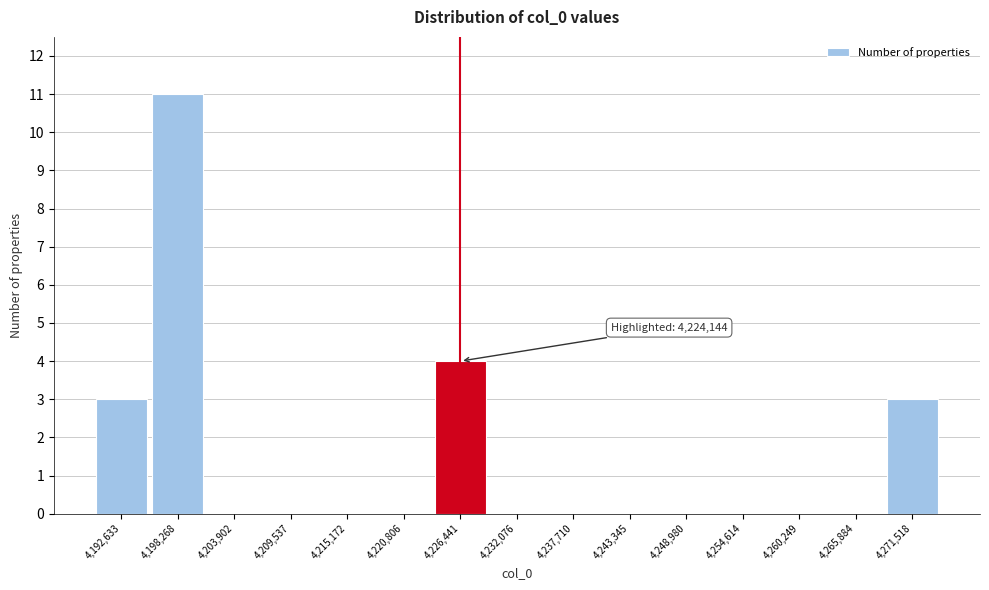

Which range on the x-axis has the tallest bar?

4195000 to 4201000